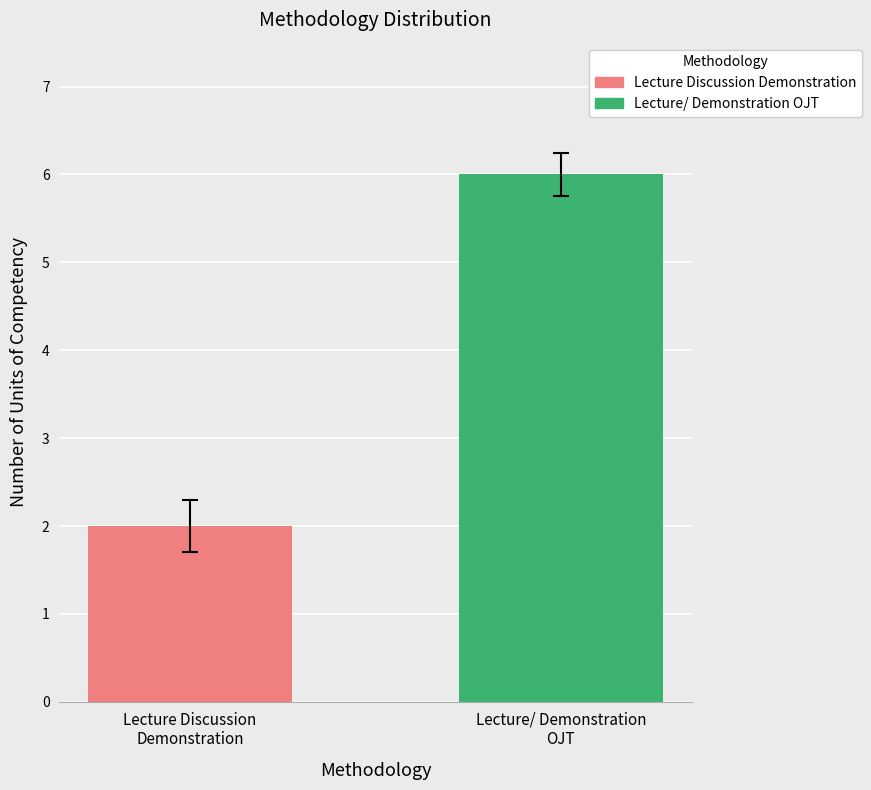

What is the difference between the maximum and minimum values?

4